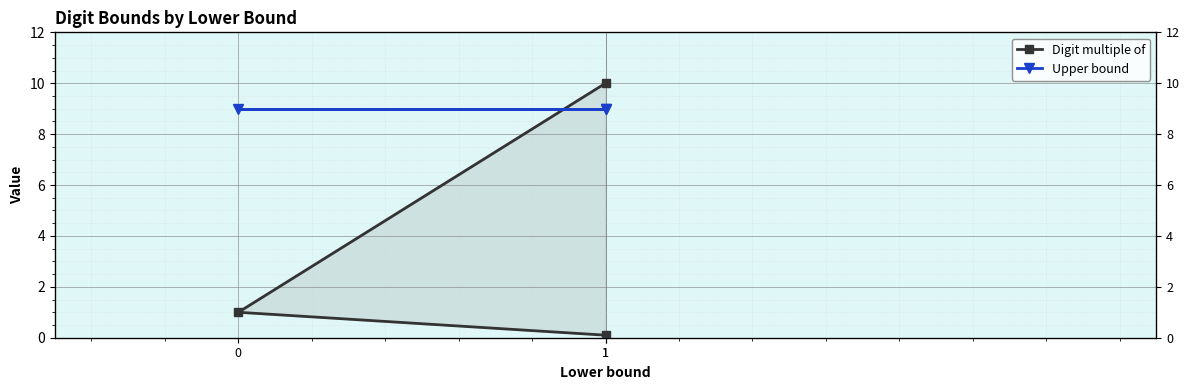

Reading left to right, list all the values displayed in this chart.

Digit multiple of: 0.1	1.0	10.0
Upper bound: 9.0	9.0	9.0